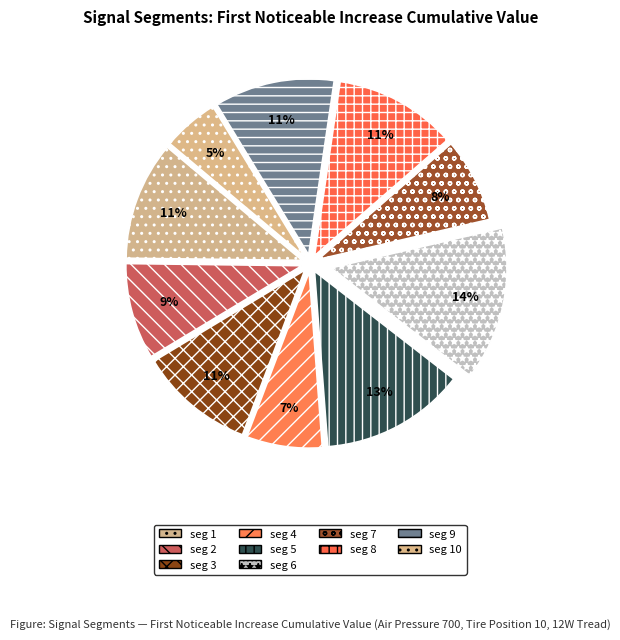

How many segments does this pie chart have?

10